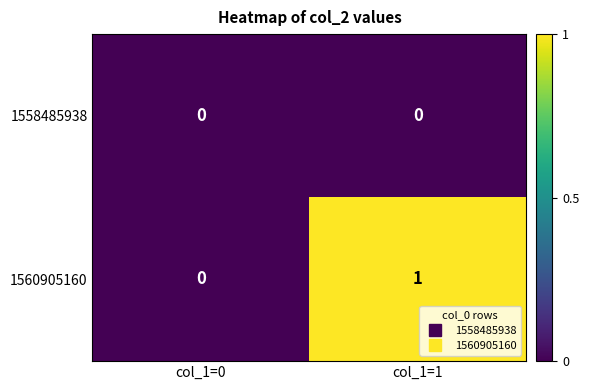

At which label does 1560905160 reach its minimum?

col_1=0